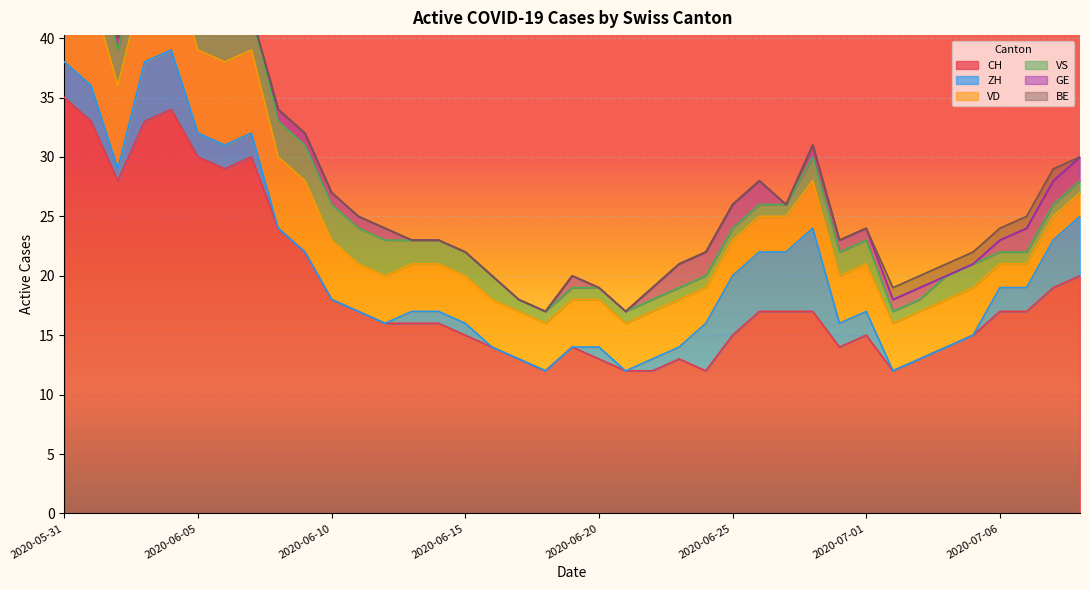

True or false: BE and CH intersect in this chart.

False